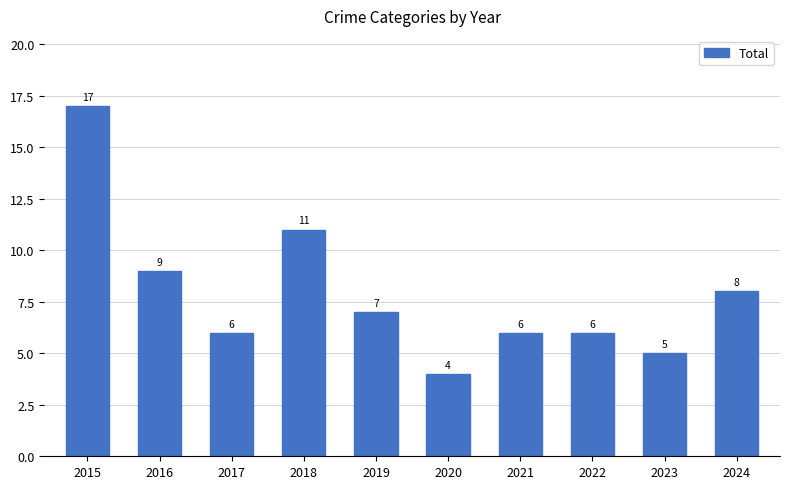

The value at 2024 is 8. True or false?

True